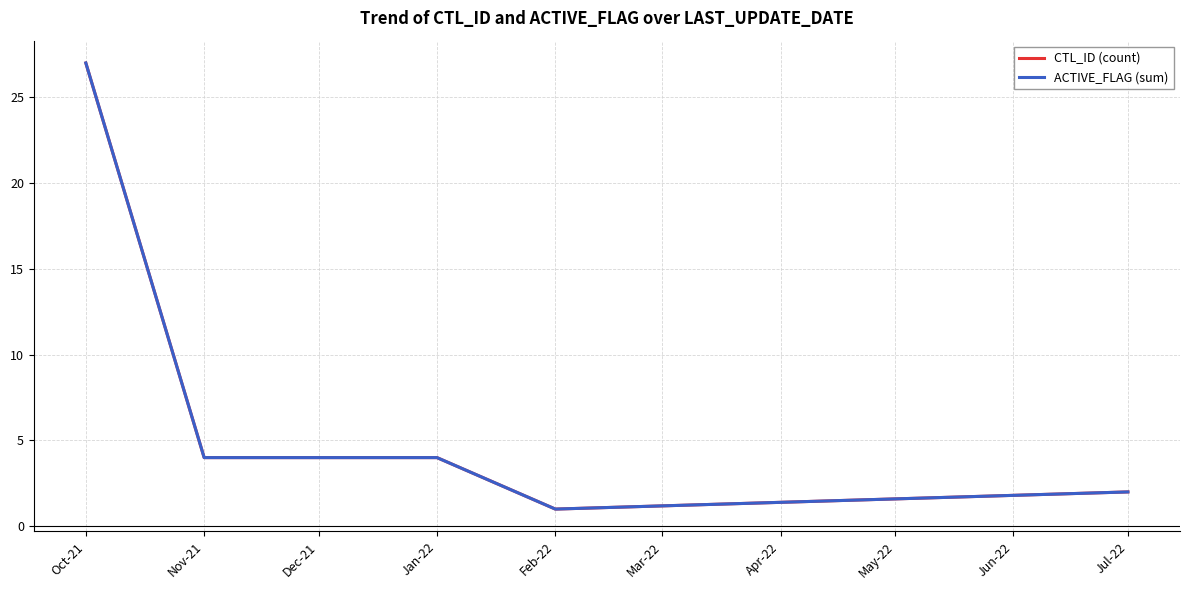

Does the chart have visible grid lines?

Yes